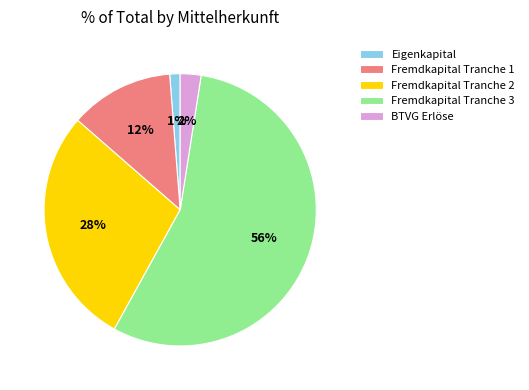

Does any single category account for the majority?

Yes